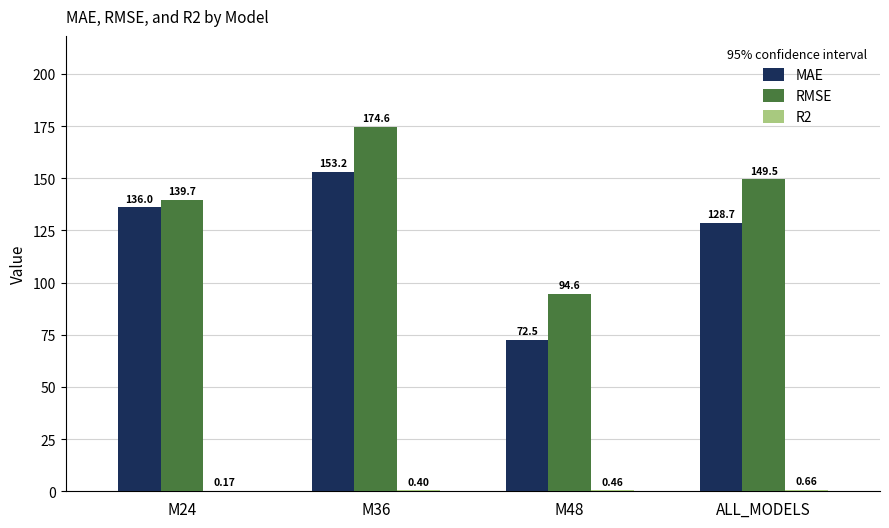

Which series has the widest spread of values?

MAE